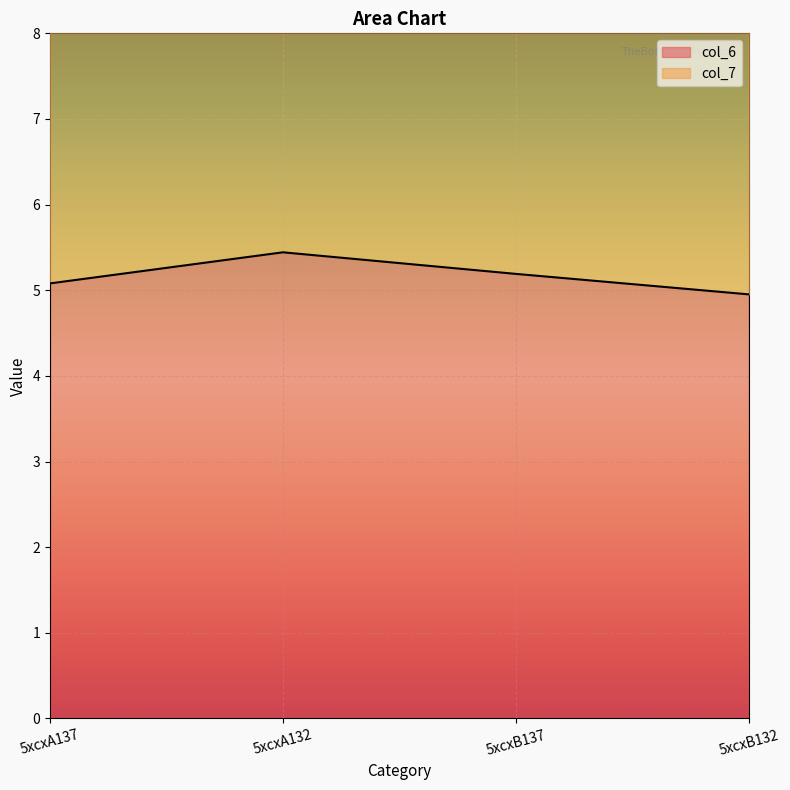

How many data points in col_6 are above 5?

3